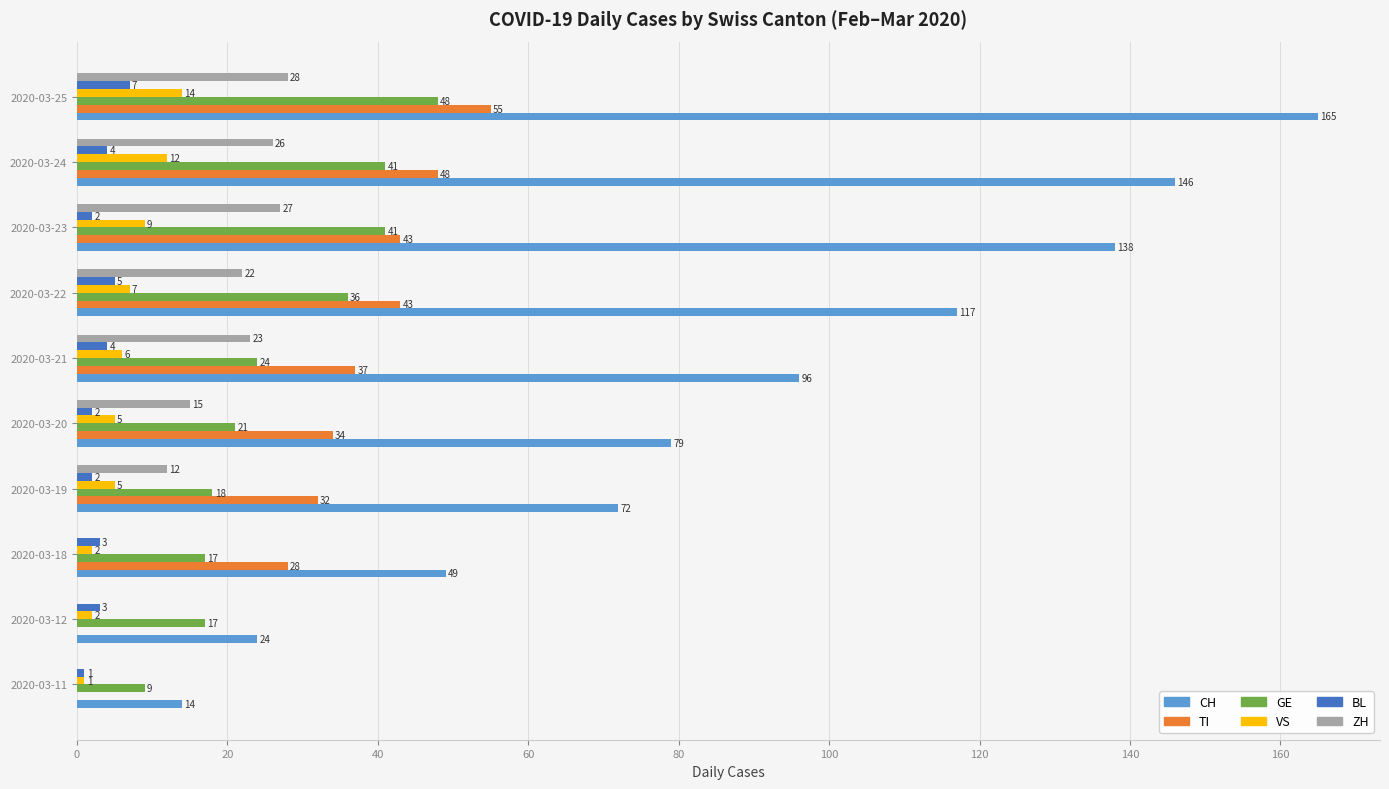

Where is GE nearest to the value 28?

2020-03-21